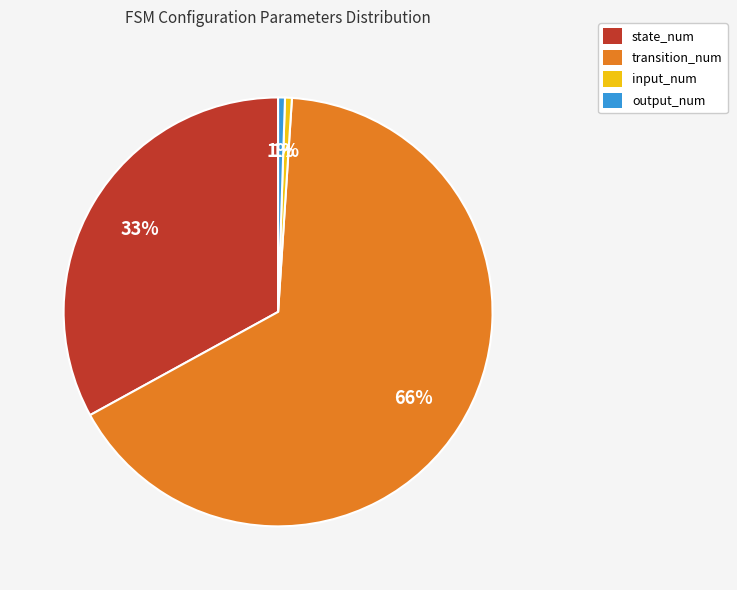

True or false: transition_num accounts for 66% of the total.

True